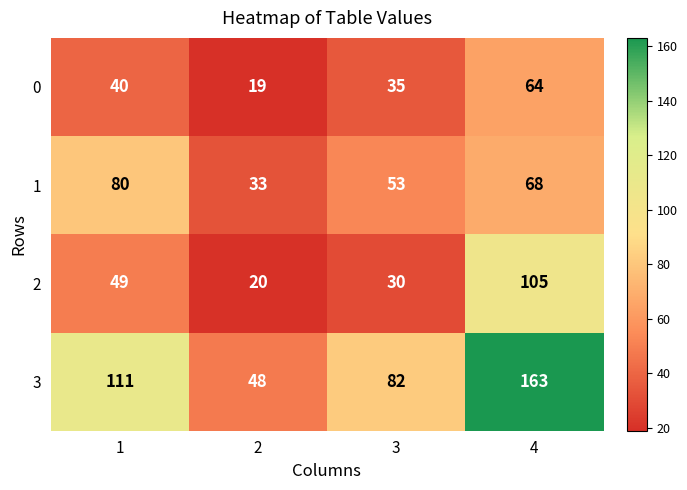

The 2 series shows 20 at 2. True or false?

True